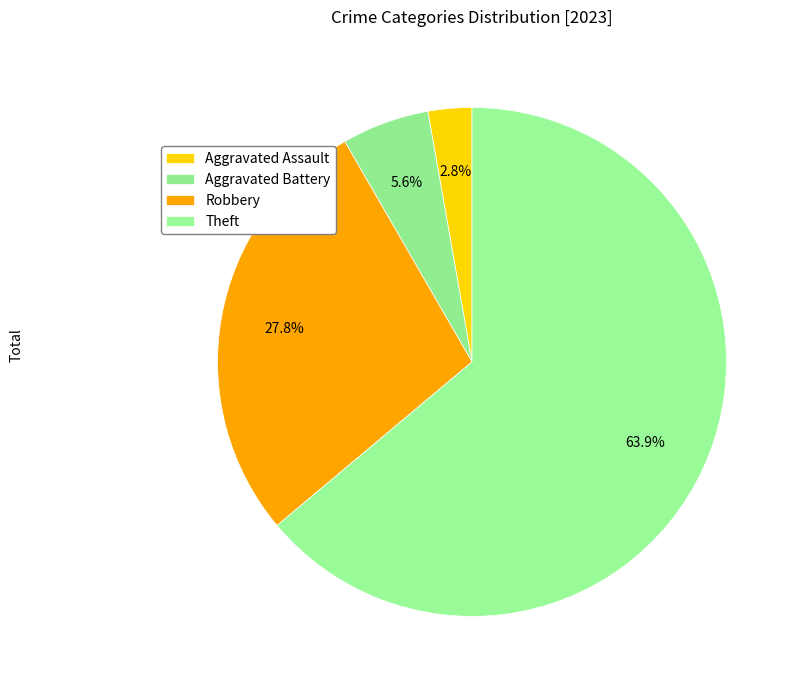

The Aggravated Battery slice represents 6% of the pie. True or false?

True